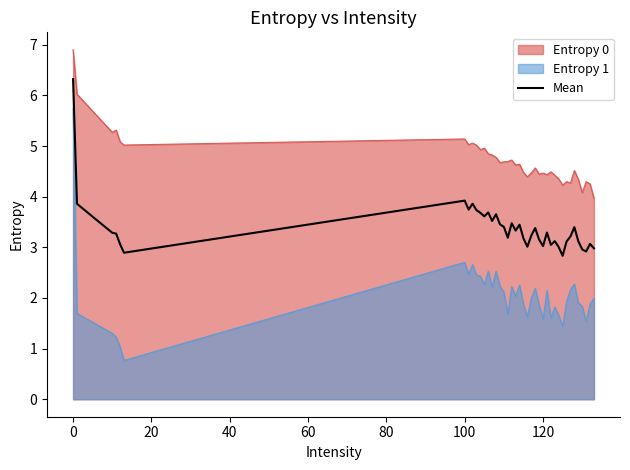

True or false: Mean has a value of 3.0 at 120.

True